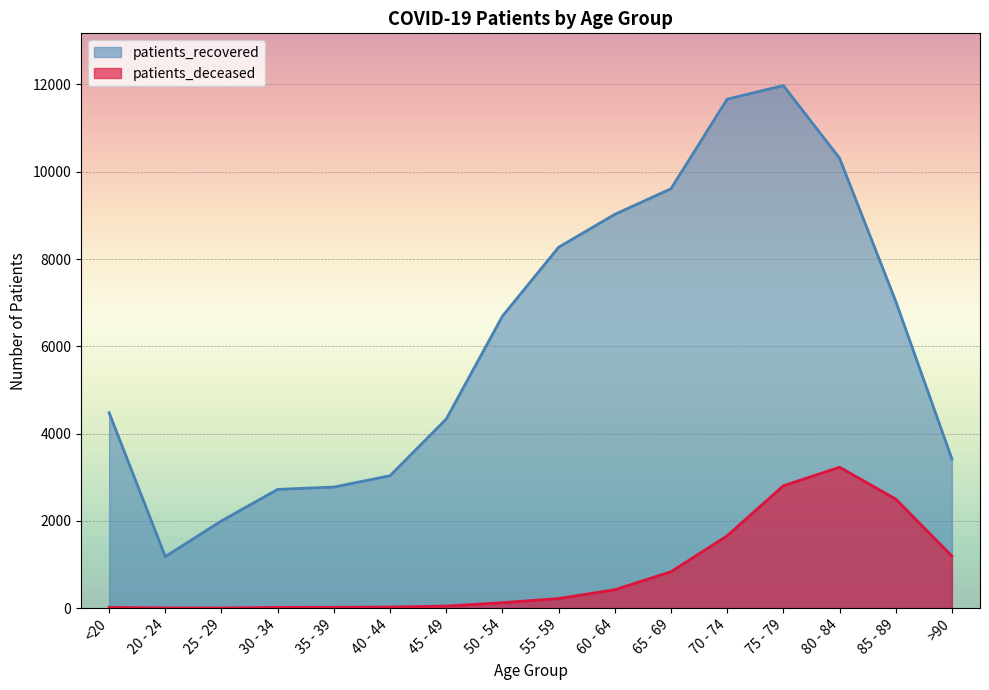

Reading left to right, what are all the values shown in this chart?

patients_deceased: <20=16	20 - 24=4	25 - 29=3	30 - 34=16	35 - 39=18	40 - 44=24	45 - 49=47	50 - 54=124	55 - 59=220	60 - 64=421	65 - 69=834	70 - 74=1657	75 - 79=2804	80 - 84=3229	85 - 89=2499	>90=1193
patients_recovered: <20=4477	20 - 24=1182	25 - 29=1999	30 - 34=2721	35 - 39=2775	40 - 44=3034	45 - 49=4333	50 - 54=6691	55 - 59=8270	60 - 64=9025	65 - 69=9611	70 - 74=11664	75 - 79=11975	80 - 84=10312	85 - 89=7034	>90=3419